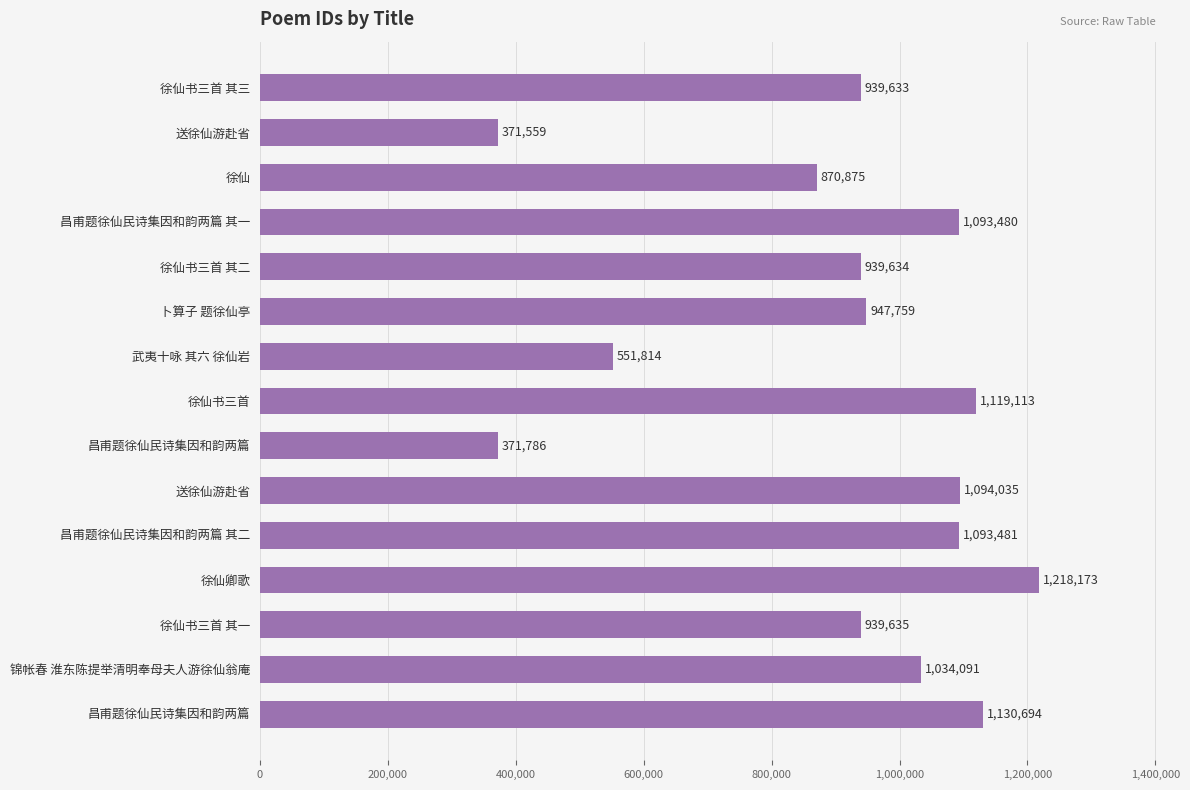

How many series are shown in this chart?

1